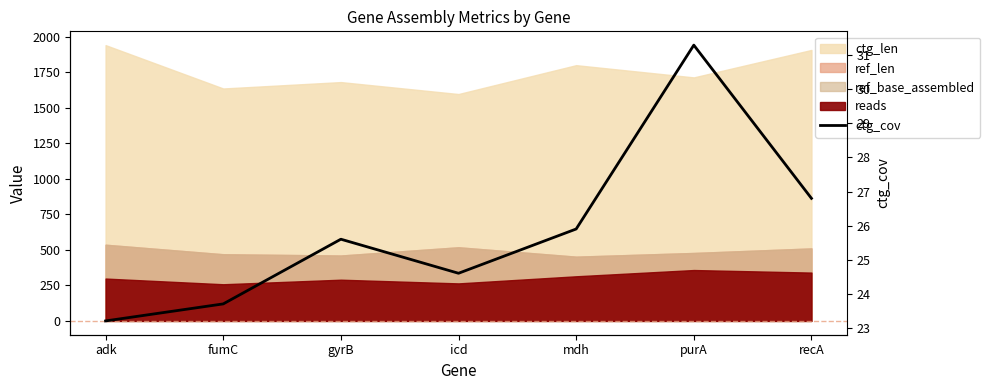

Where is the first local maximum?

gyrB